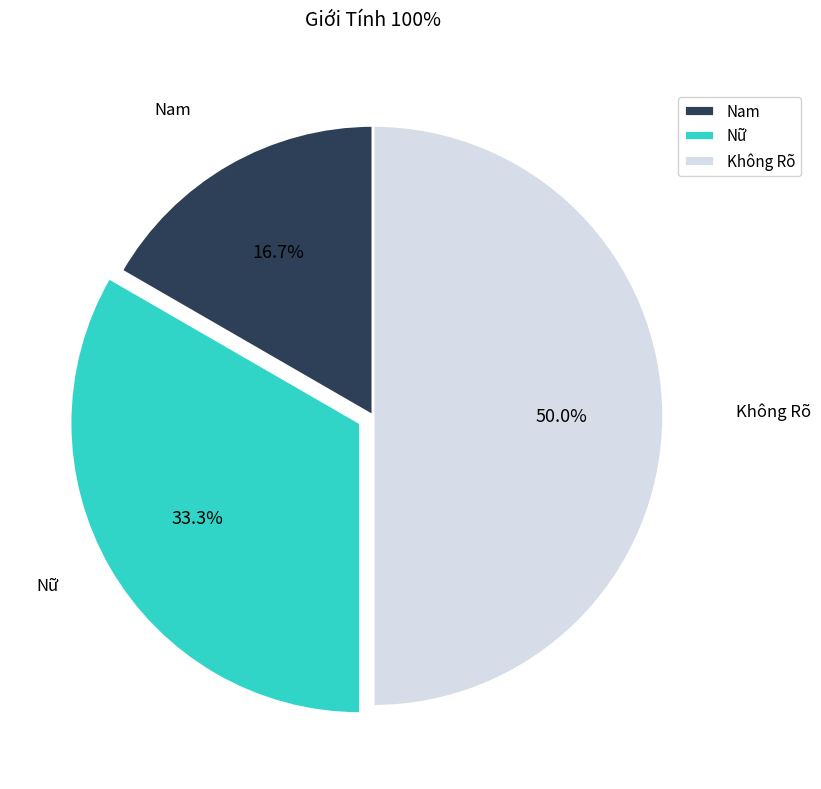

What is the ratio of the value at Nữ to the value at Nam?

2.0